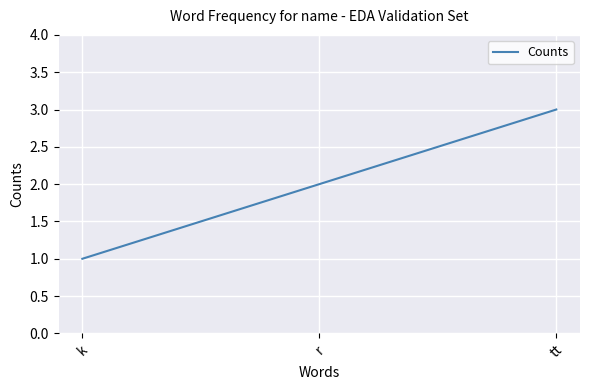

List the labels in order of value, largest first.

tt, r, k